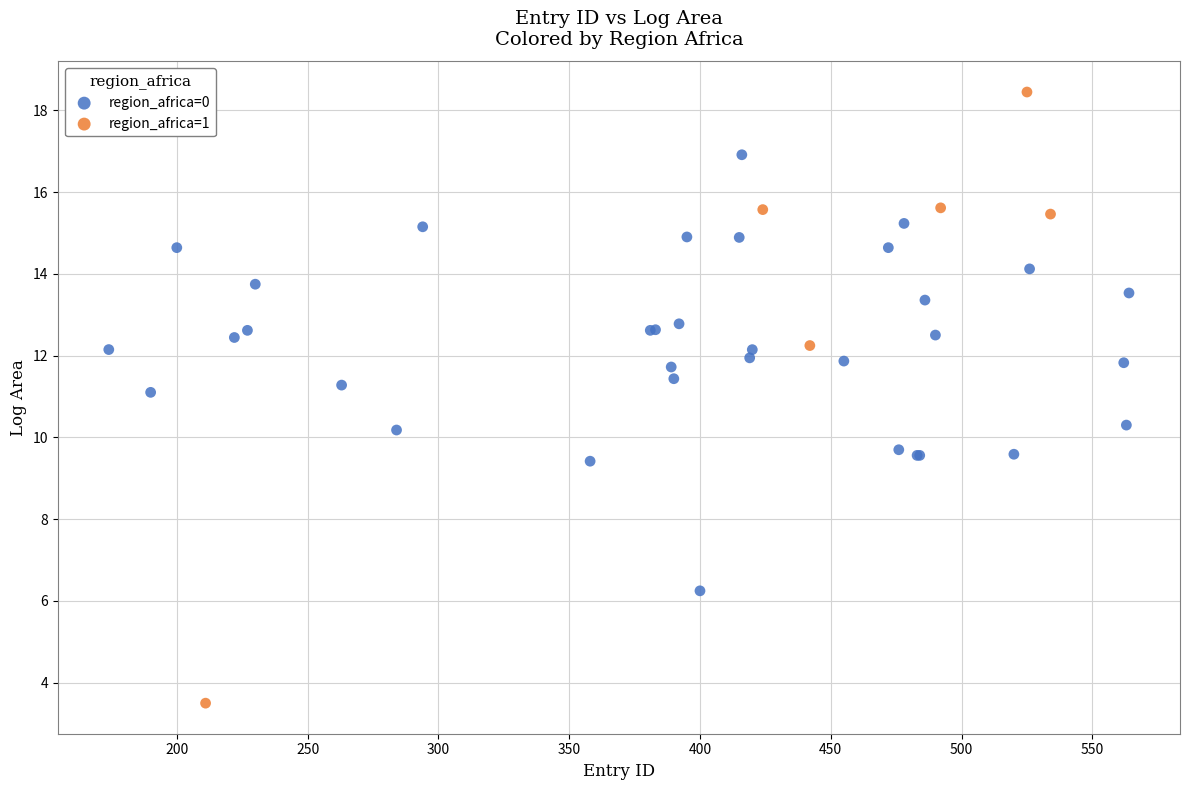

Which series reaches the maximum Y coordinate?

region_africa=1